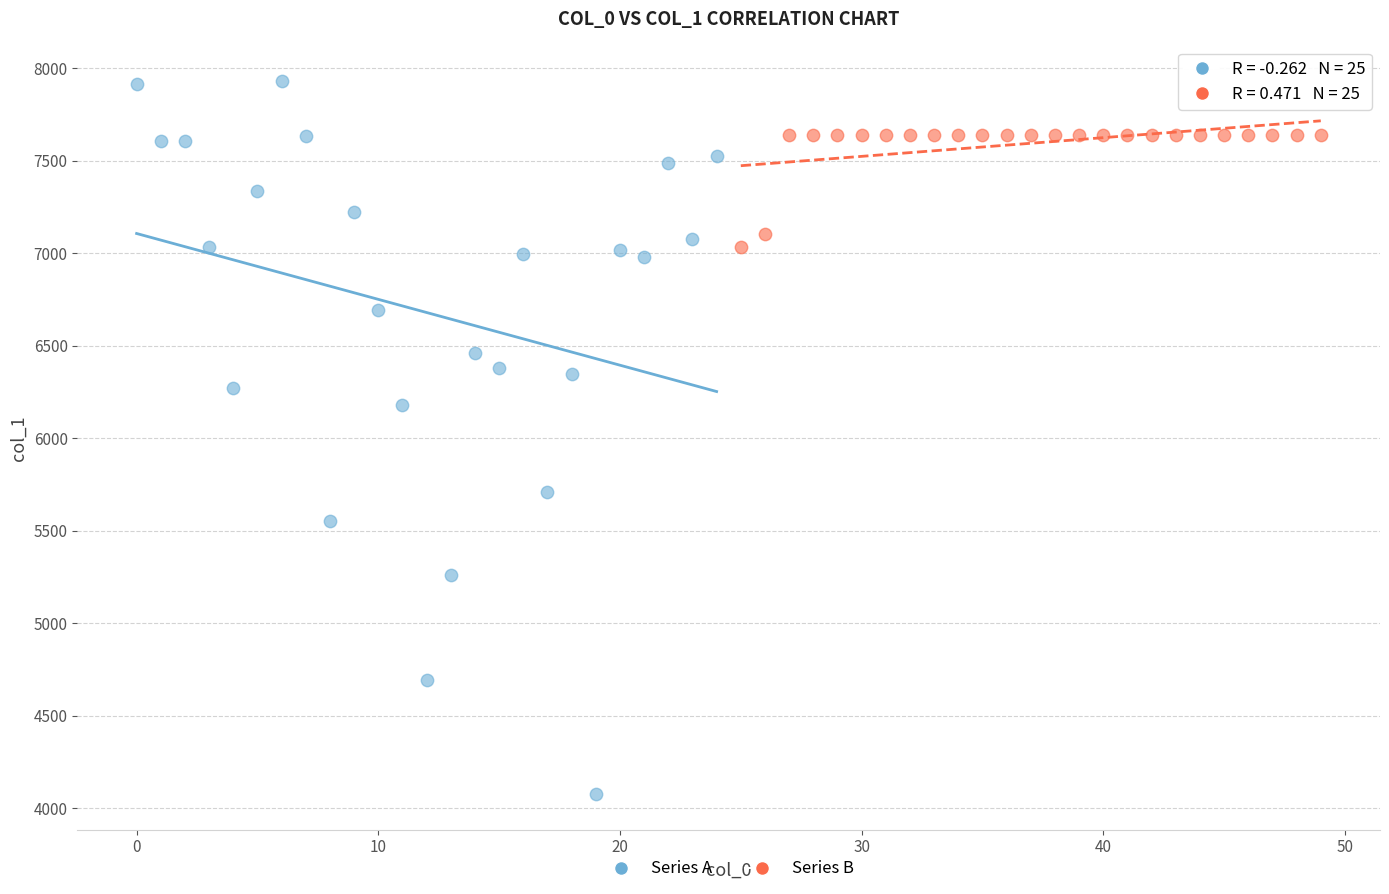

Which series reaches the minimum Y coordinate?

Series A